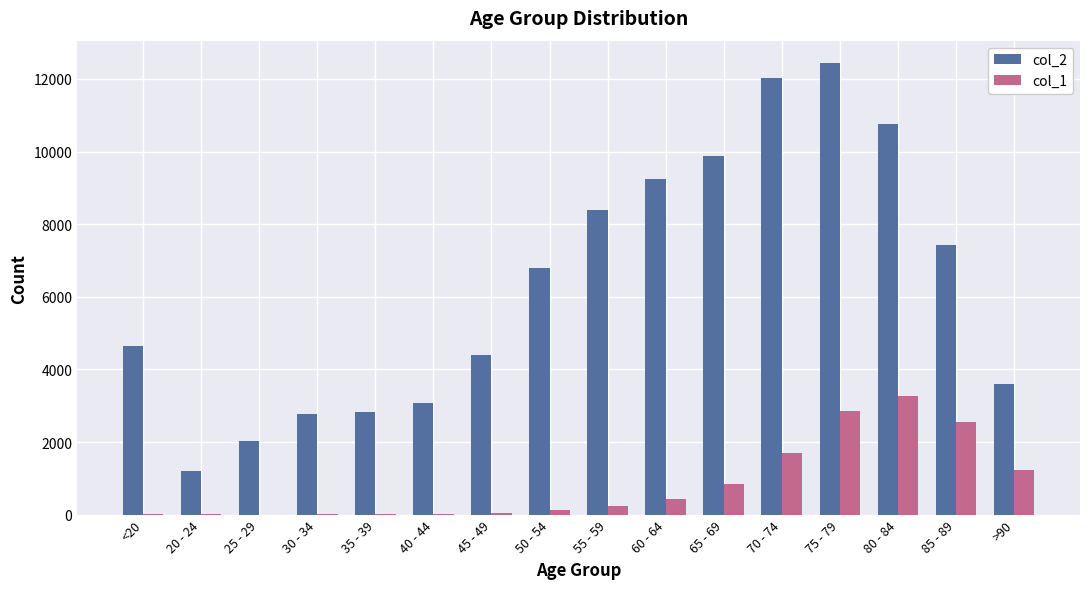

What are all the series names shown in the legend?

col_2, col_1